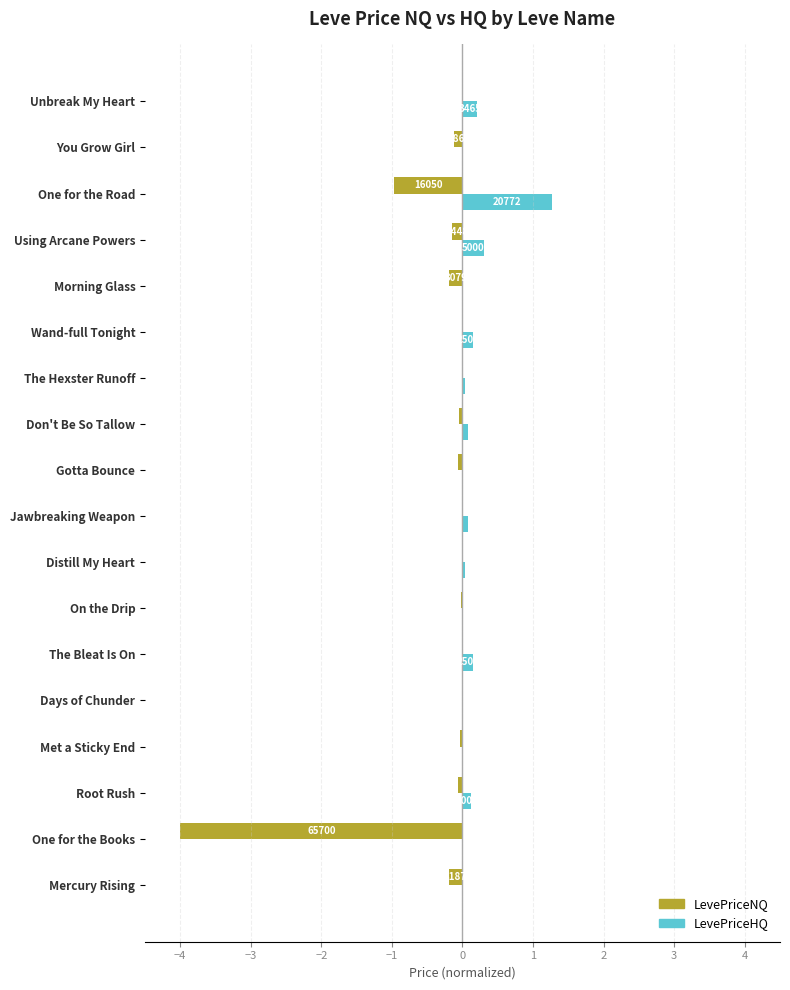

What is the greatest value displayed?

1.3